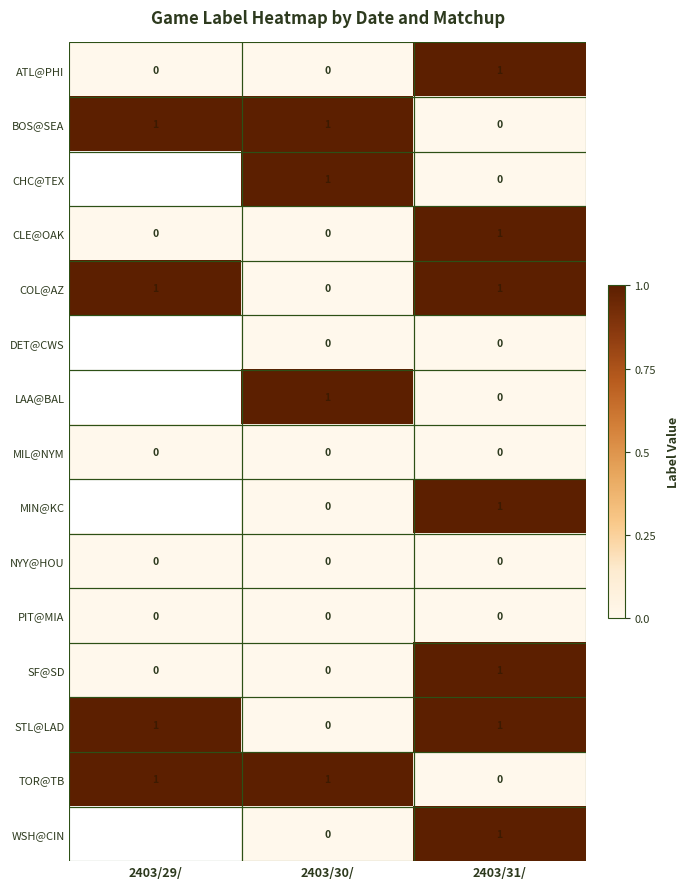

What is the maximum value shown in the chart?

1.0